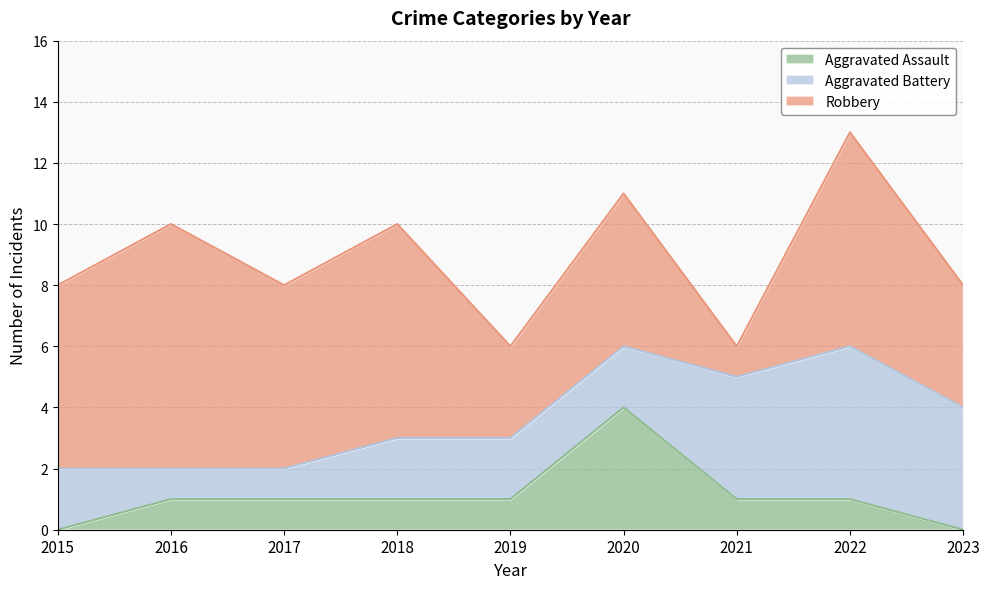

What are all the series names shown in the legend?

Aggravated Assault, Aggravated Battery, Robbery